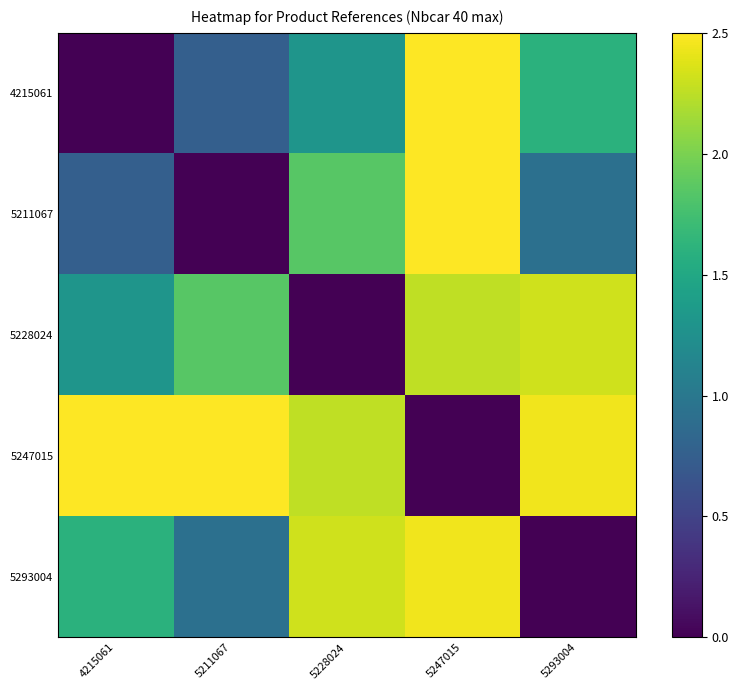

Reading right to left, what are all the values shown in this chart?

row_0: 5293004=1.6	5247015=2.5	5228024=1.3	5211067=0.8	4215061=0.0
row_1: 5293004=0.9	5247015=2.5	5228024=1.8	5211067=0.0	4215061=0.8
row_2: 5293004=2.3	5247015=2.3	5228024=0.0	5211067=1.8	4215061=1.3
row_3: 5293004=2.4	5247015=0.0	5228024=2.3	5211067=2.5	4215061=2.5
row_4: 5293004=0.0	5247015=2.4	5228024=2.3	5211067=0.9	4215061=1.6